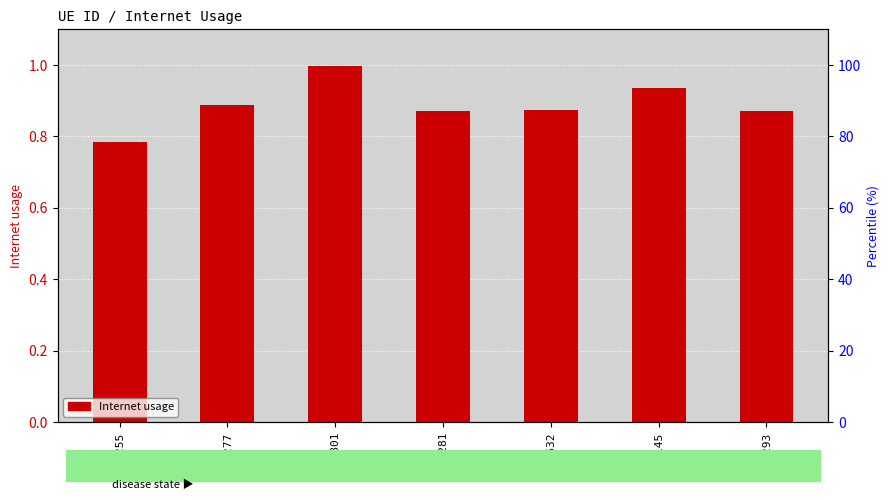

List the labels in order of value, largest first.

662801, 1050145, 1082277, 193632, 677281, 1078293, 1234255